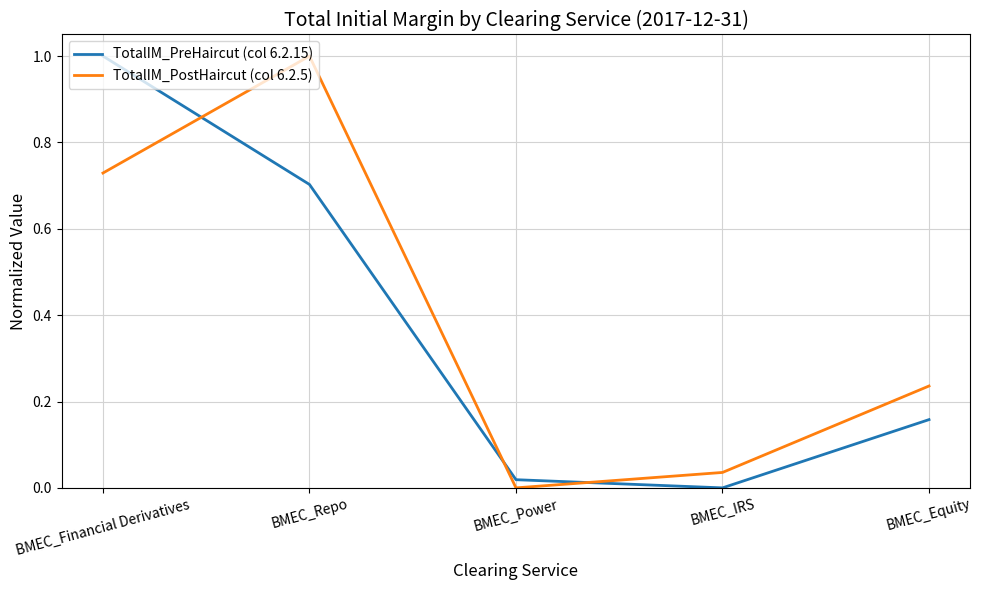

How many intersections are there between TotalIM_PostHaircut (col 6.2.5) and TotalIM_PreHaircut (col 6.2.15)?

3